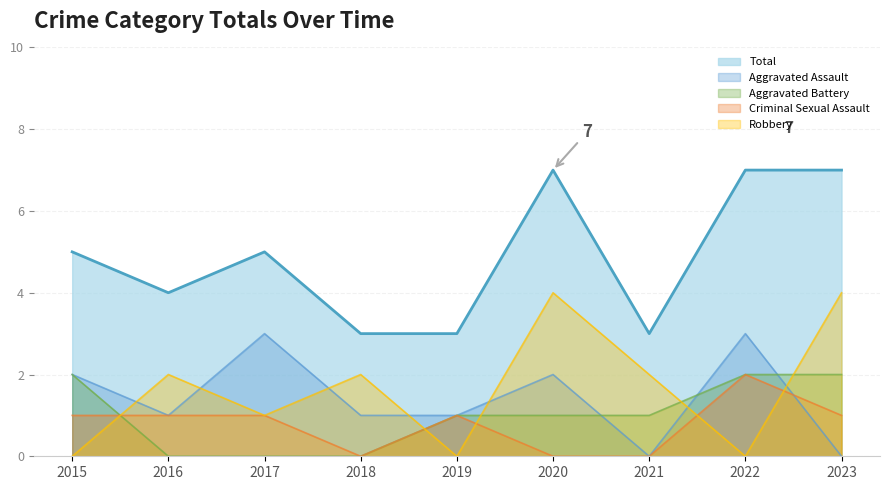

What is the approximate value of Aggravated Battery at 2015?

2